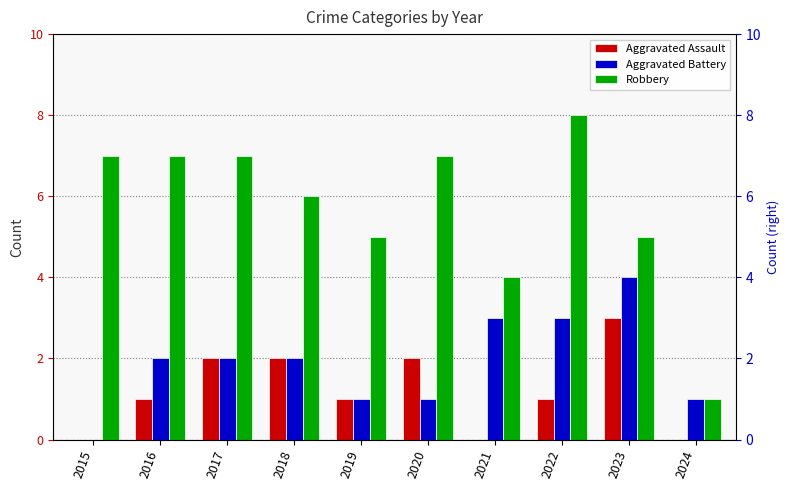

Which series has the widest spread of values?

Robbery